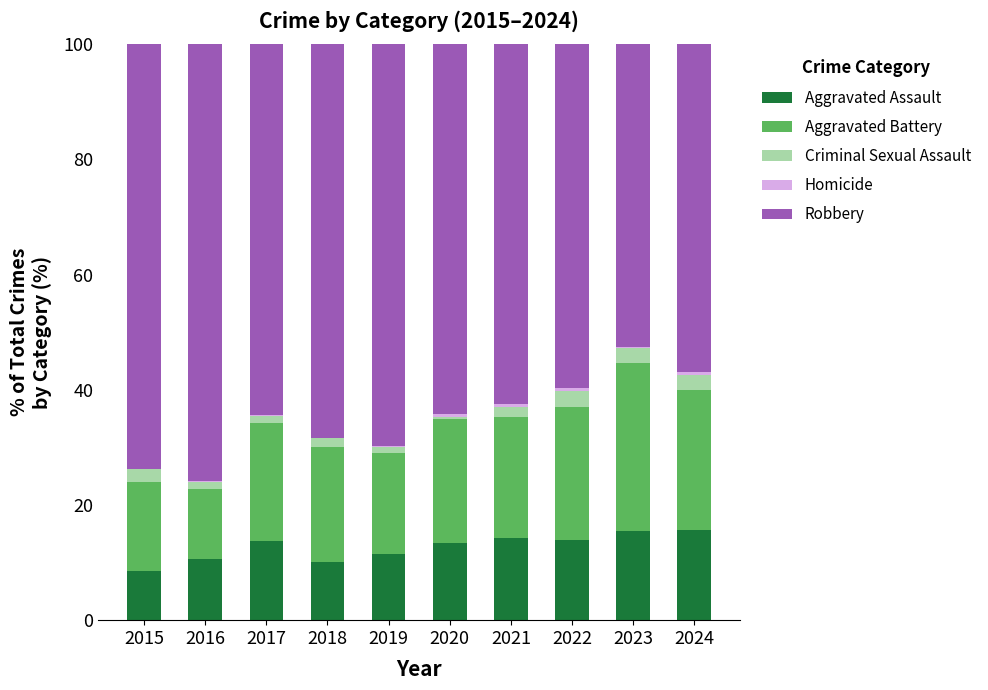

How many categories are shown in the chart?

10